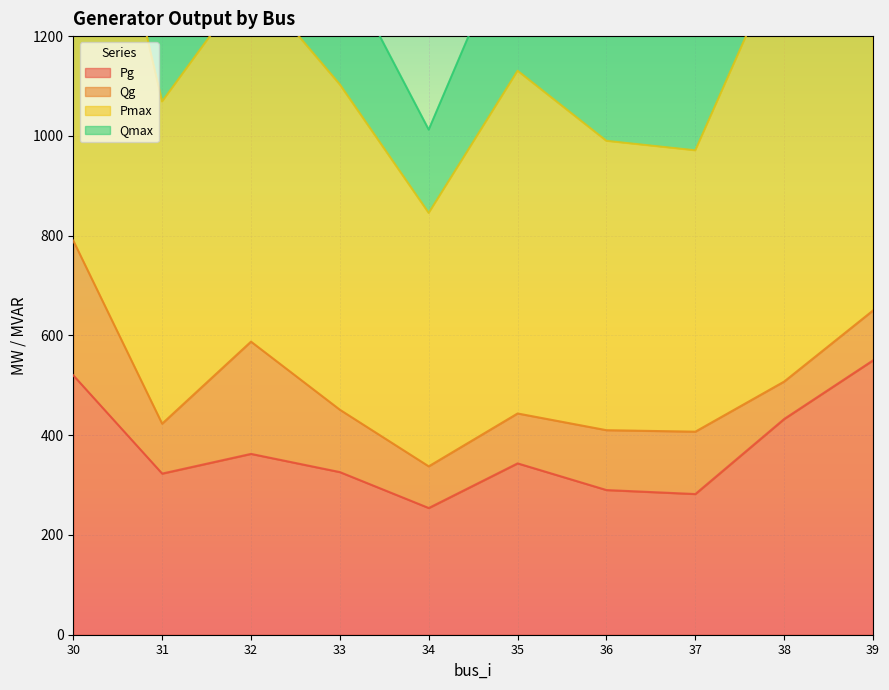

The Pg series shows 323.0 at 31. True or false?

True